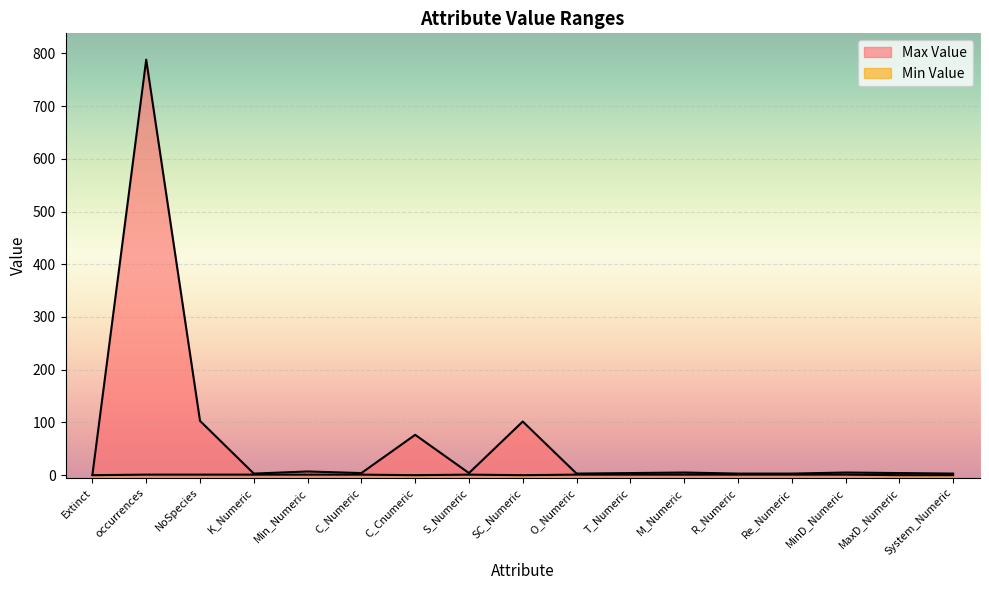

Where is the first local maximum for Min Value?

S_Numeric